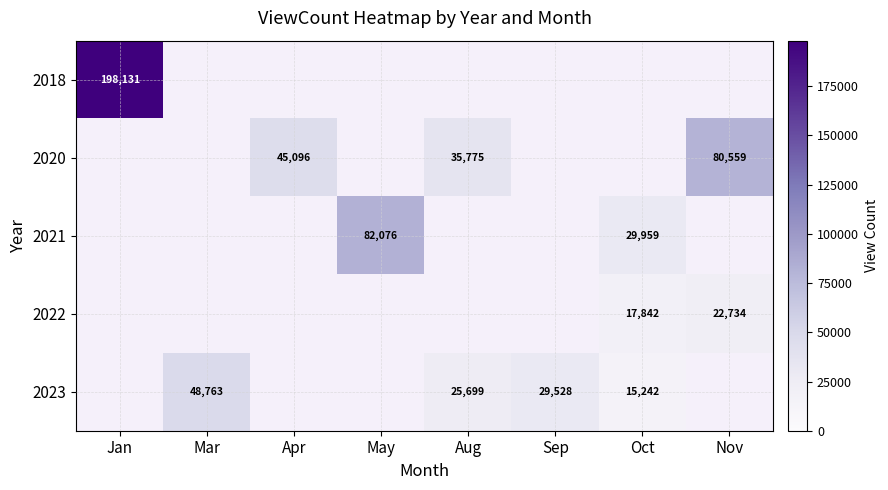

True or false: 2020 has a value of 45096 at Apr.

True